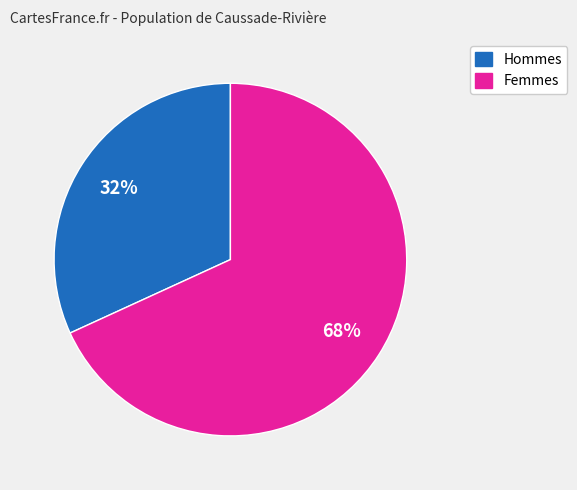

To the nearest percent, what is the average slice percentage?

50%